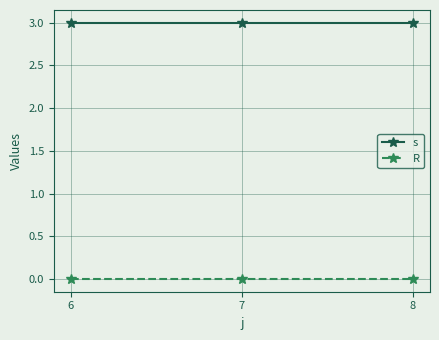

List the series in order of their peak value, lowest first.

R, s